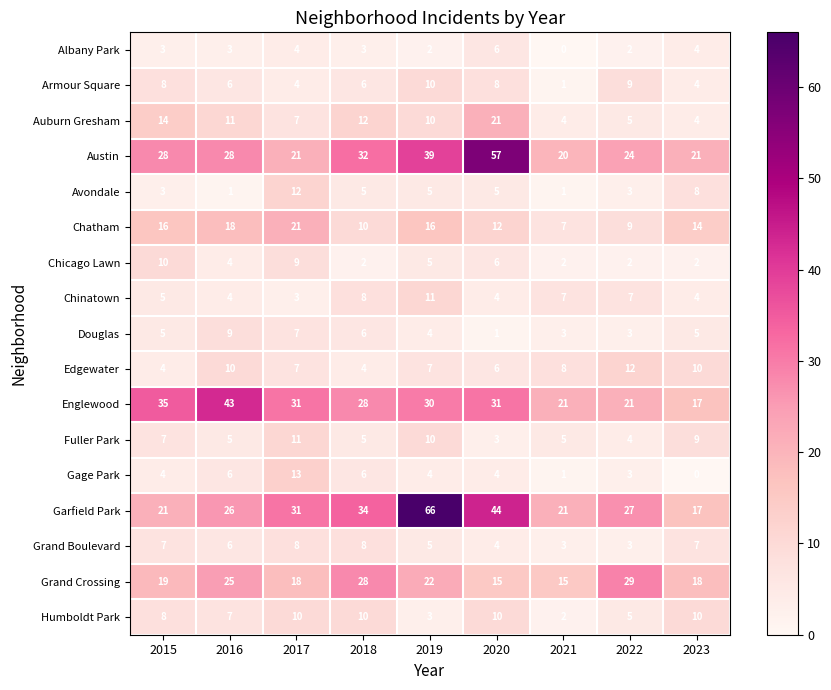

What is the difference between the highest and lowest values at 2017?

28